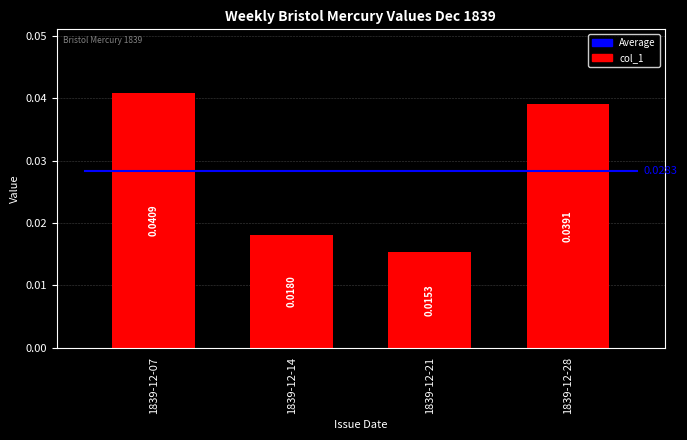

At which category does the chart reach its peak across all series?

1839-12-07